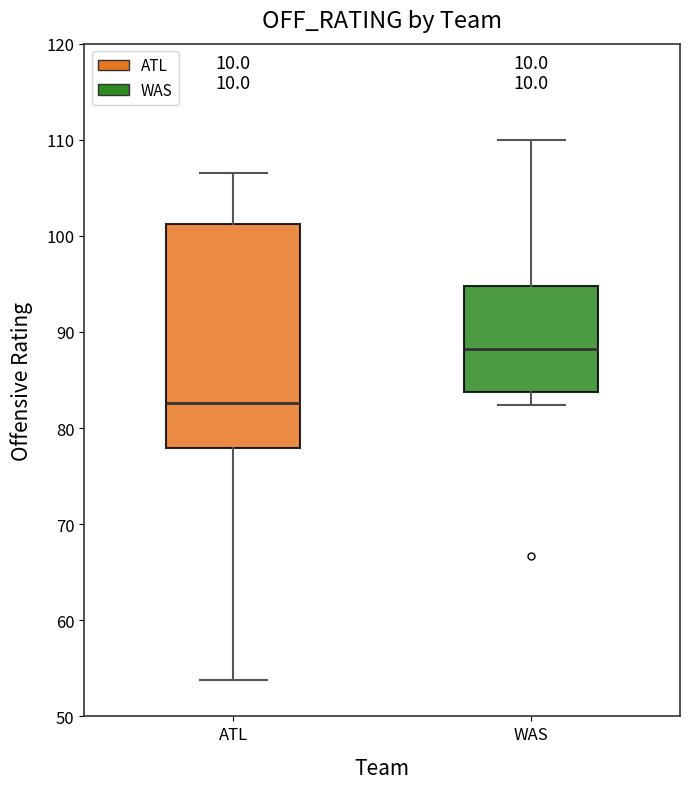

Which box's median line is the highest?

WAS